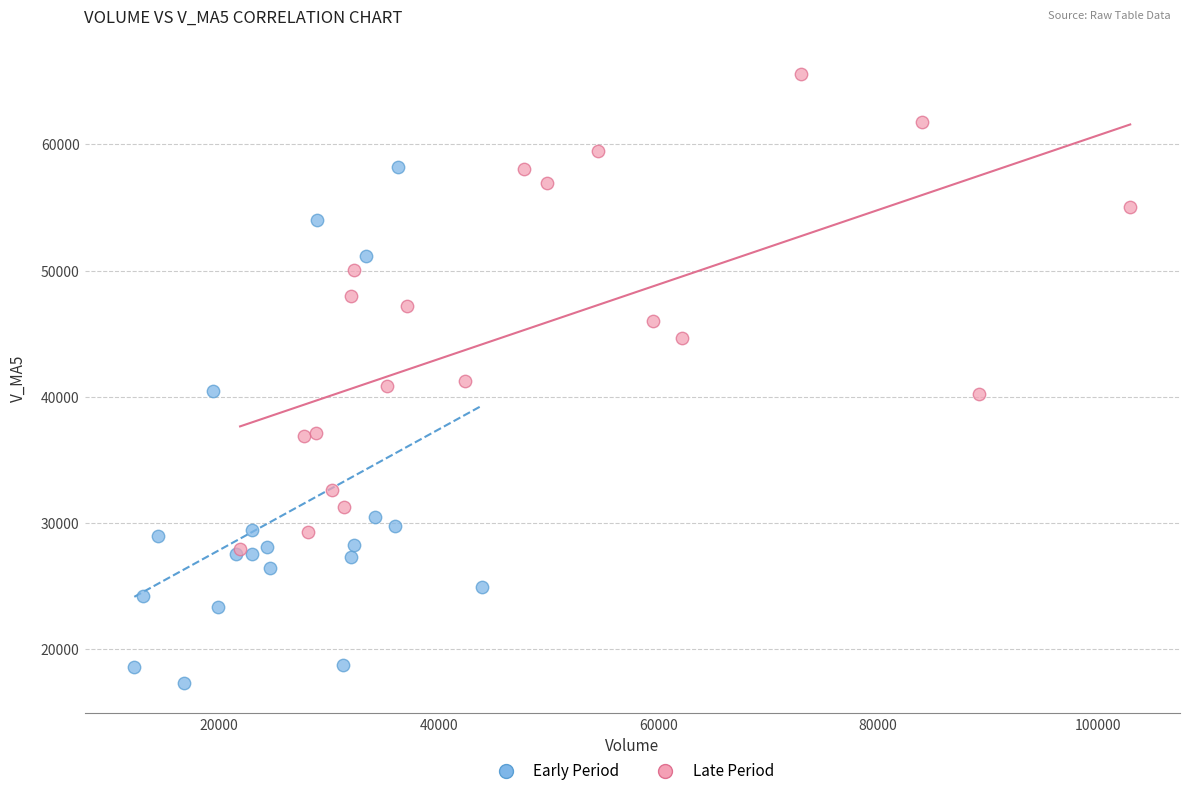

Which series contains the lowest Y value?

Early Period